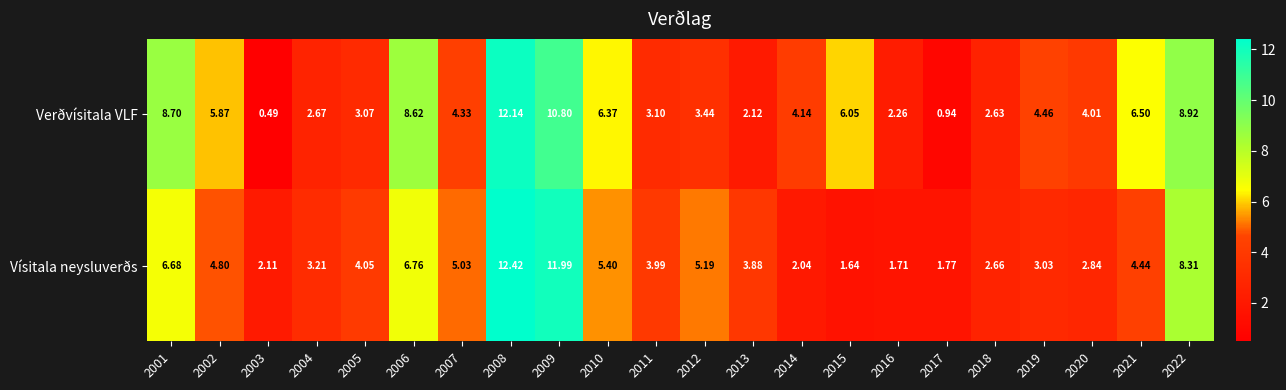

Between 2001 and 2014, which series saw the biggest shift?

Vísitala neysluverðs